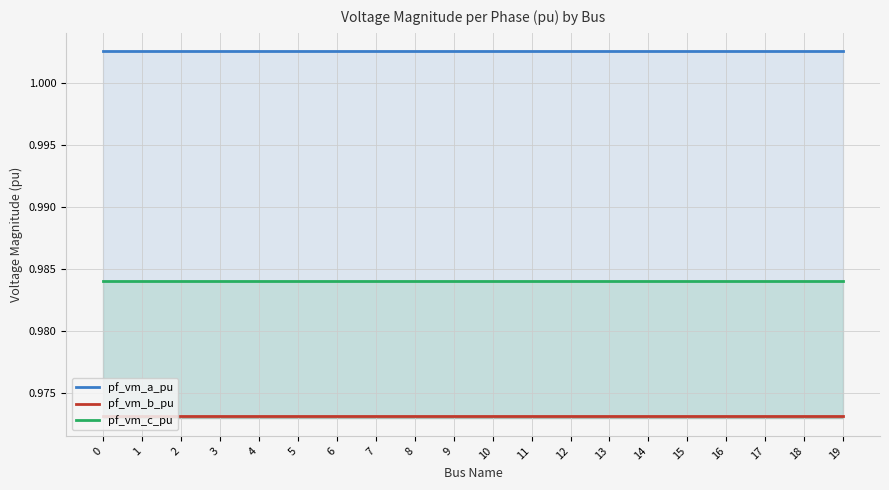

How many lines are shown in the chart?

3